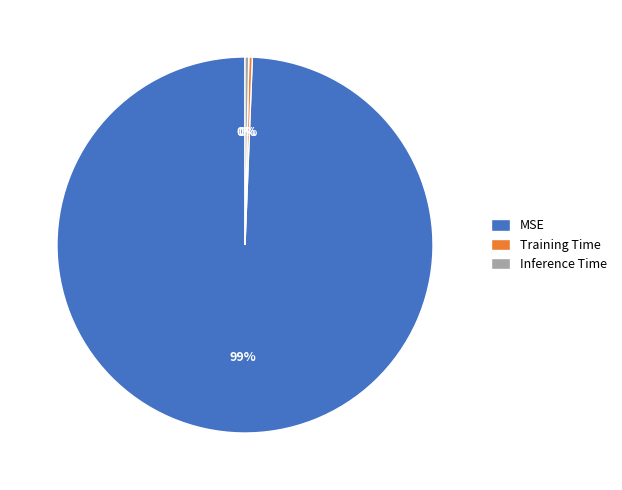

To the nearest percent, what is the average slice percentage?

33%